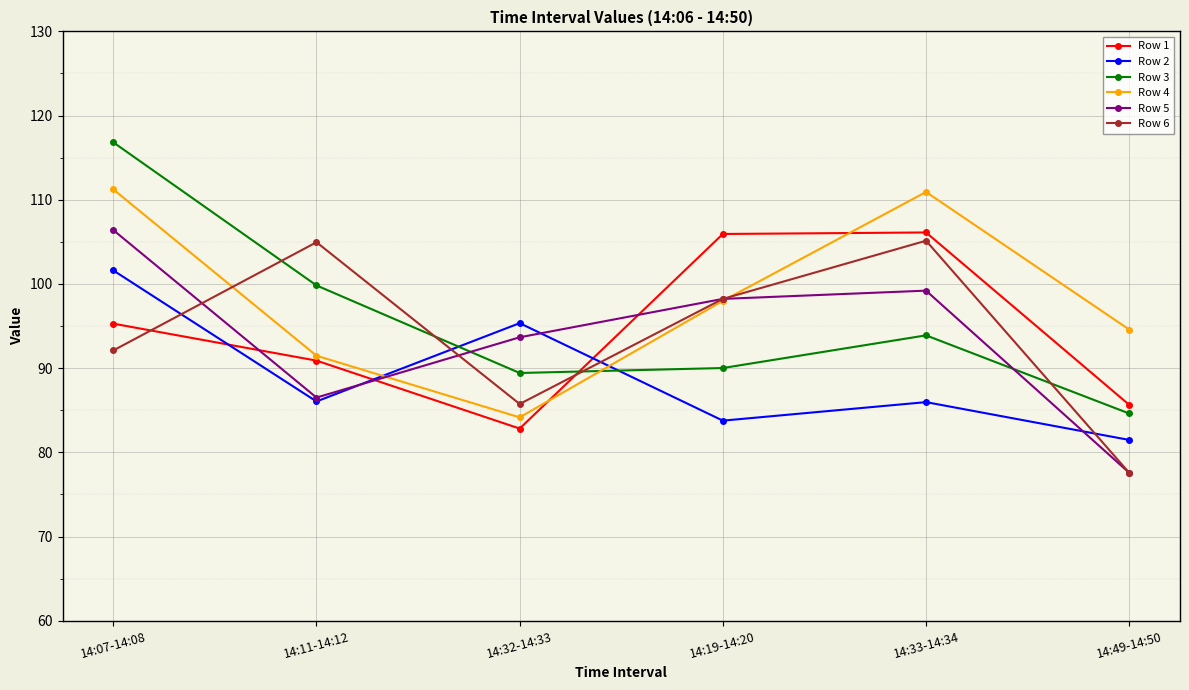

What is the value of the Row 2 point at the 6th from the left?

81.5